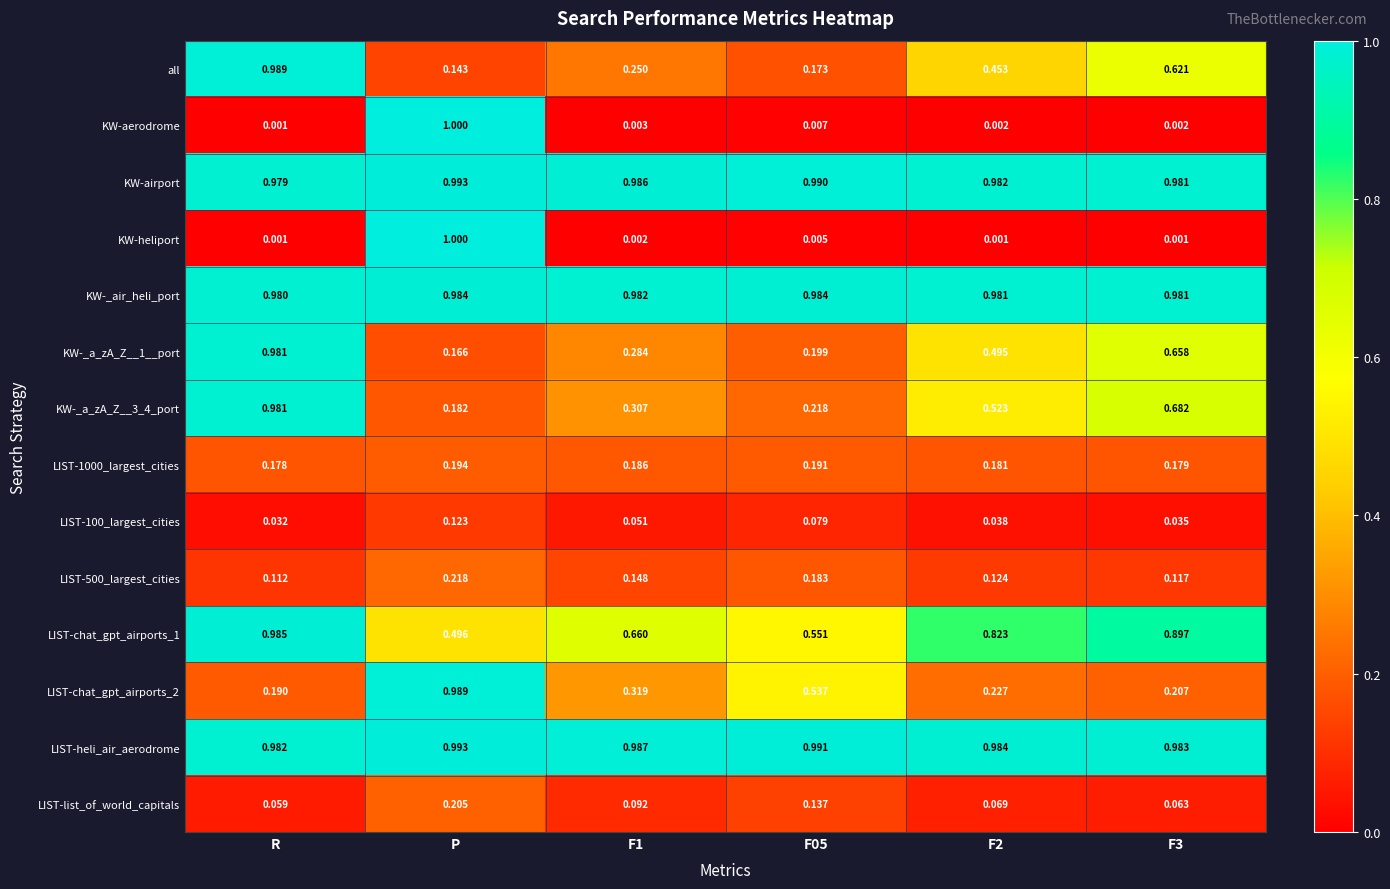

Which series changed the most between P and F05?

KW-heliport